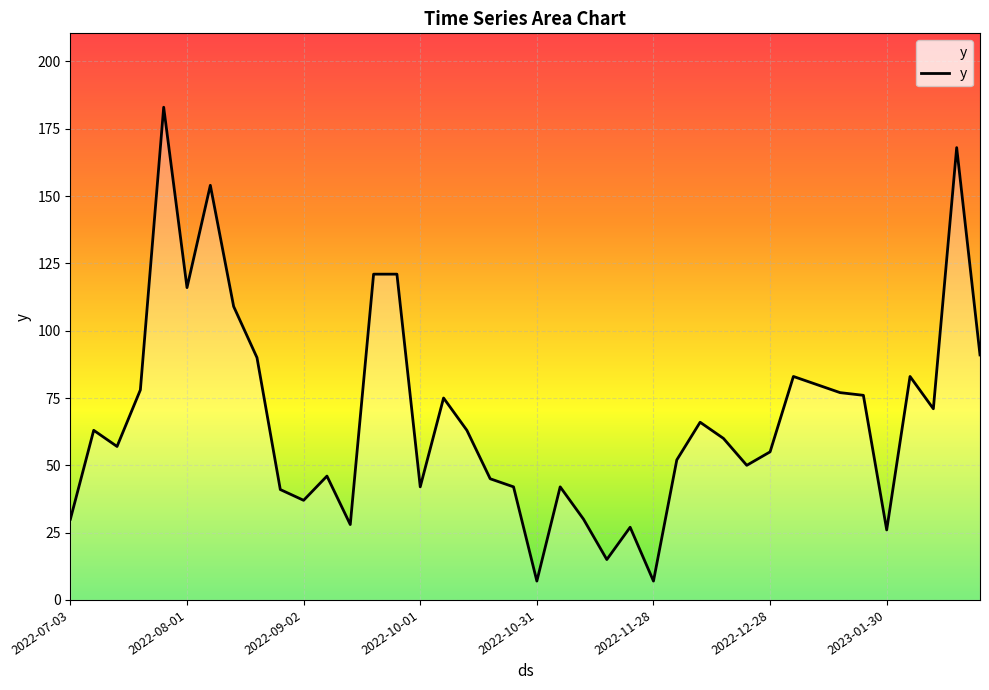

What is the difference between the maximum and minimum values?

176